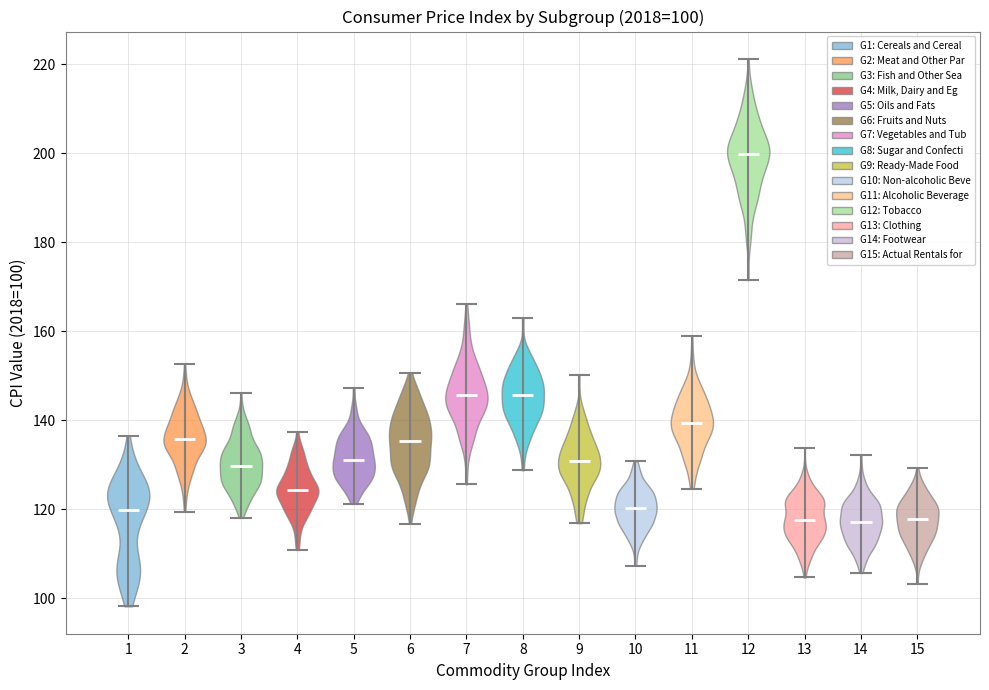

Which violin has the highest median line?

12